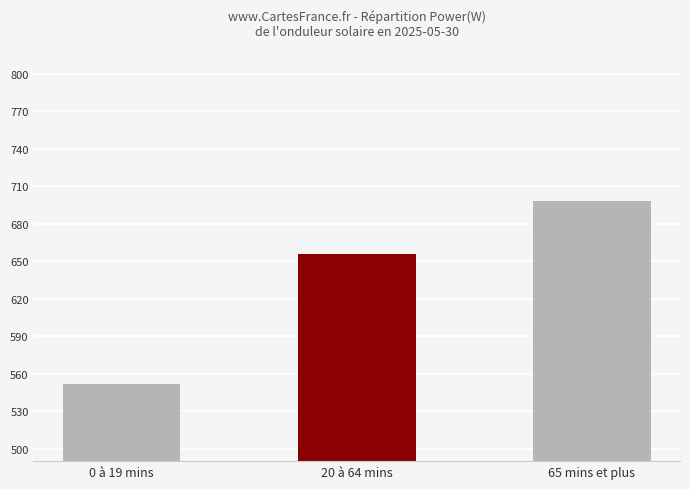

What is the ratio of the value at 0 à 19 mins to the value at 20 à 64 mins?

0.8